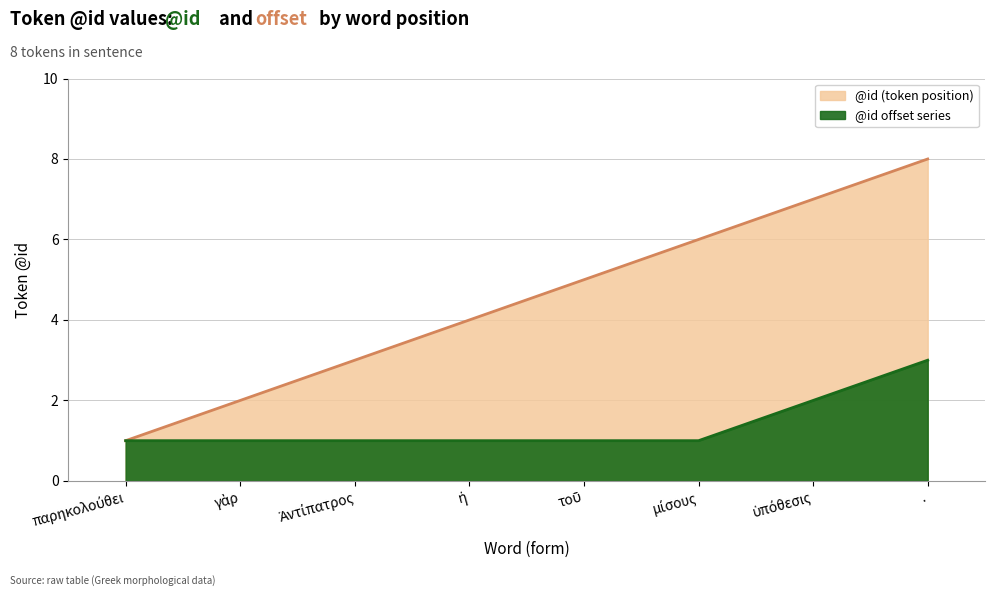

What is the label of the 2nd point from the right?

ὑπόθεσις